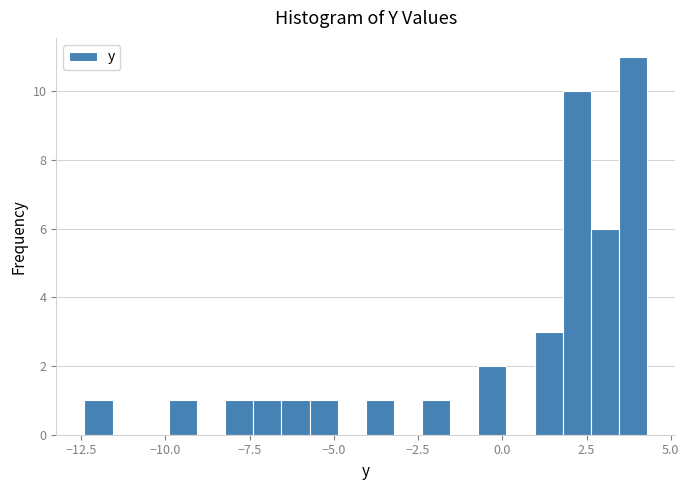

Around what value on the x-axis is the tallest bar? Give the approximate position of its centre, as read against the axis.

4.0